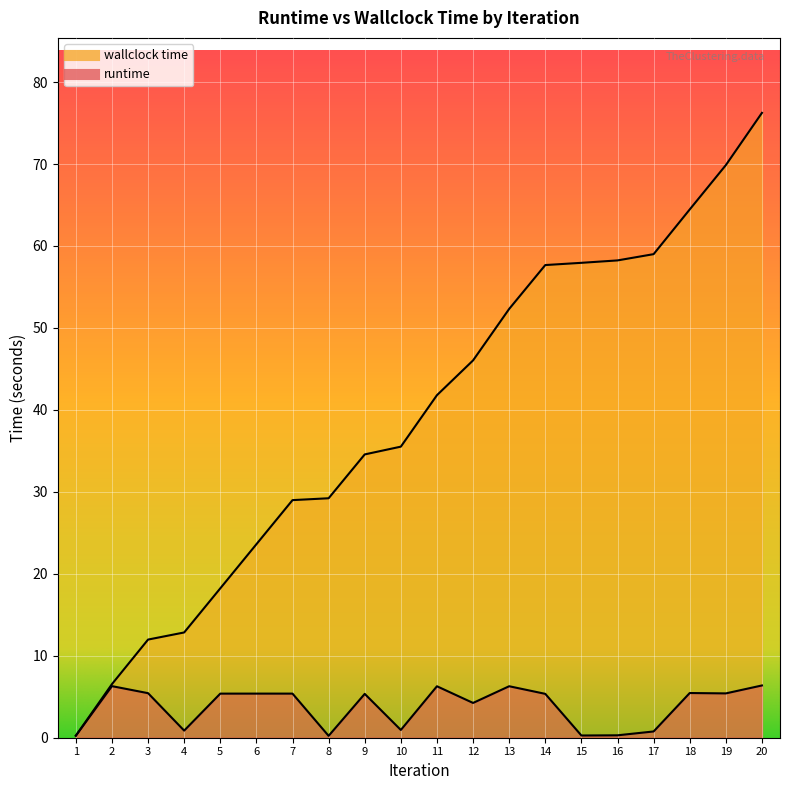

True or false: wallclock time and runtime intersect in this chart.

False